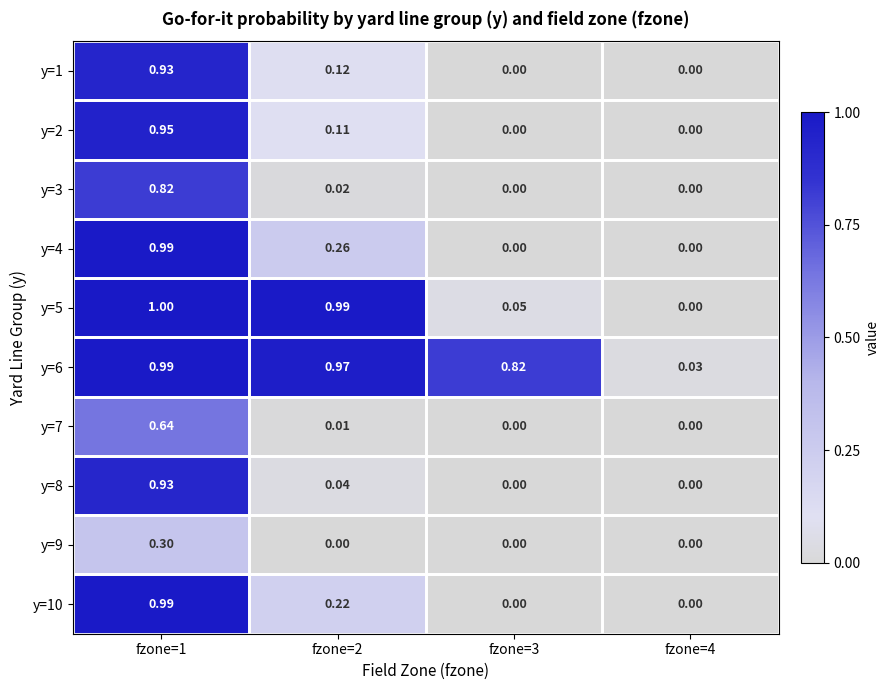

Is the value of y=6 at fzone=1 greater than the value of y=10 at fzone=4?

Yes